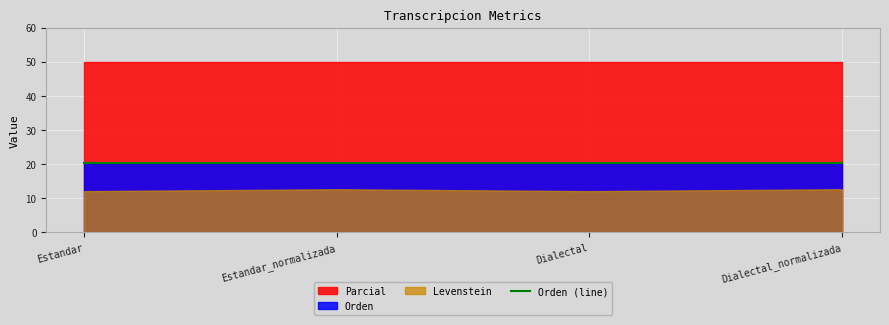

What is the value of the Orden point at the 2nd from the left?

20.2